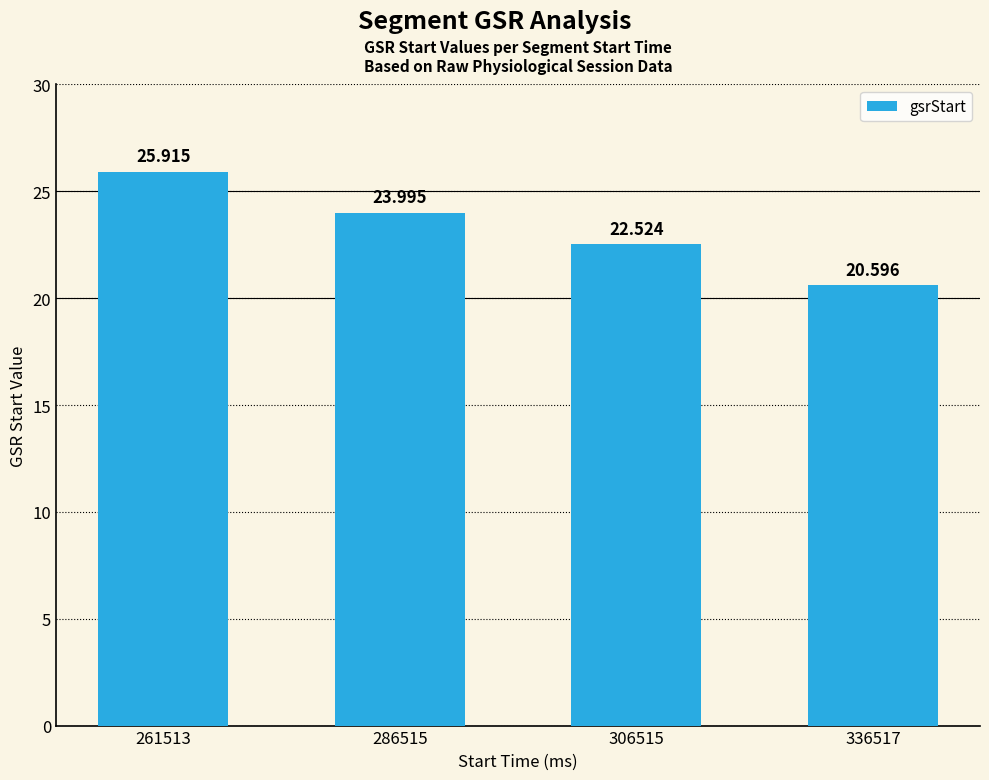

Are the bars horizontal?

No